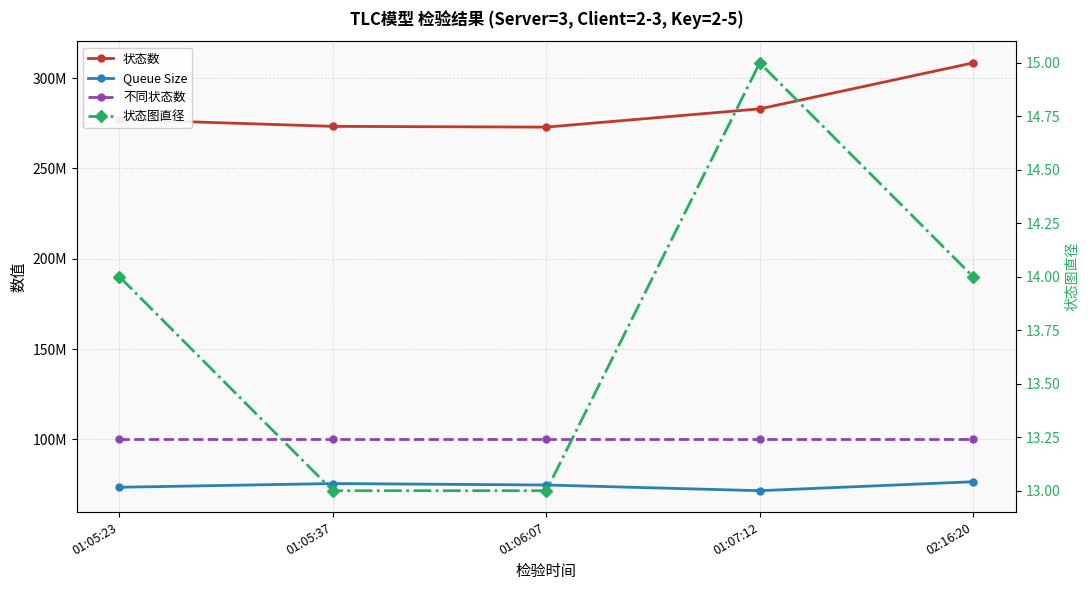

True or false: 不同状态数 and 状态数 cross at least once.

False